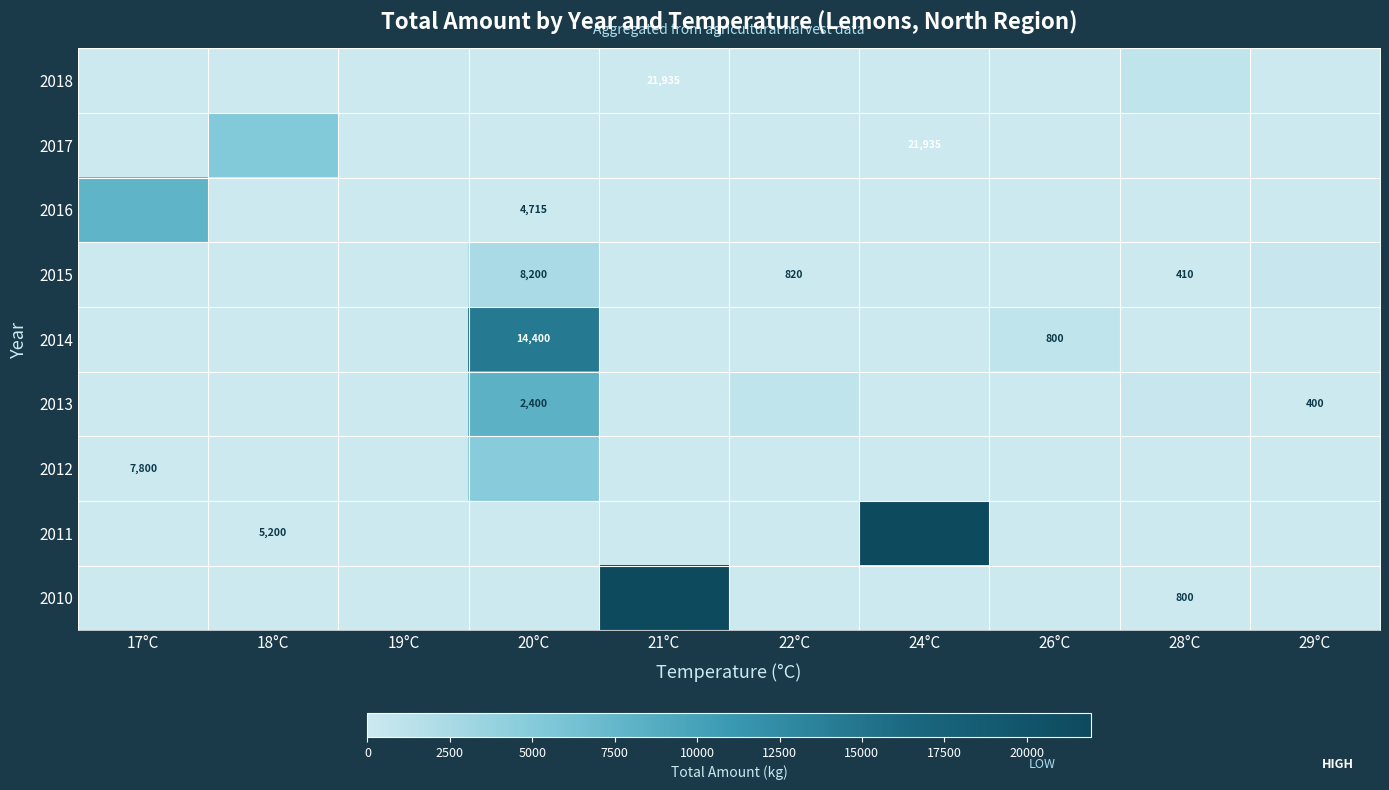

Is it true that 2012 equals 7800 at 17°C?

True